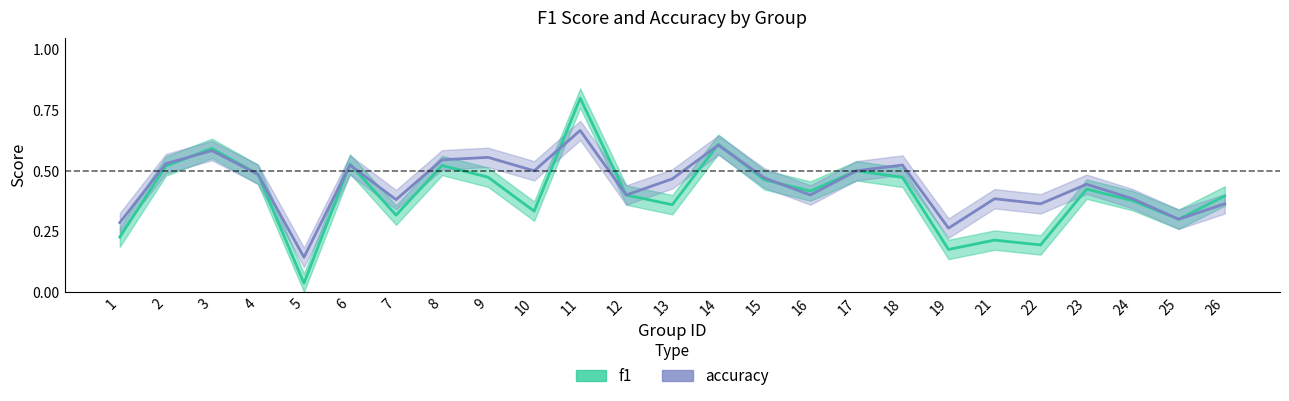

Reading left to right, transcribe all the data shown in this chart.

f1: 1=0.2	2=0.5	3=0.6	4=0.5	5=0.0	6=0.5	7=0.3	8=0.5	9=0.5	10=0.3	11=0.8	12=0.4	13=0.4	14=0.6	15=0.5	16=0.4	17=0.5	18=0.5	19=0.2	21=0.2	22=0.2	23=0.4	24=0.4	25=0.3	26=0.4
accuracy: 1=0.3	2=0.5	3=0.6	4=0.5	5=0.1	6=0.5	7=0.4	8=0.5	9=0.6	10=0.5	11=0.7	12=0.4	13=0.5	14=0.6	15=0.5	16=0.4	17=0.5	18=0.5	19=0.3	21=0.4	22=0.4	23=0.4	24=0.4	25=0.3	26=0.4